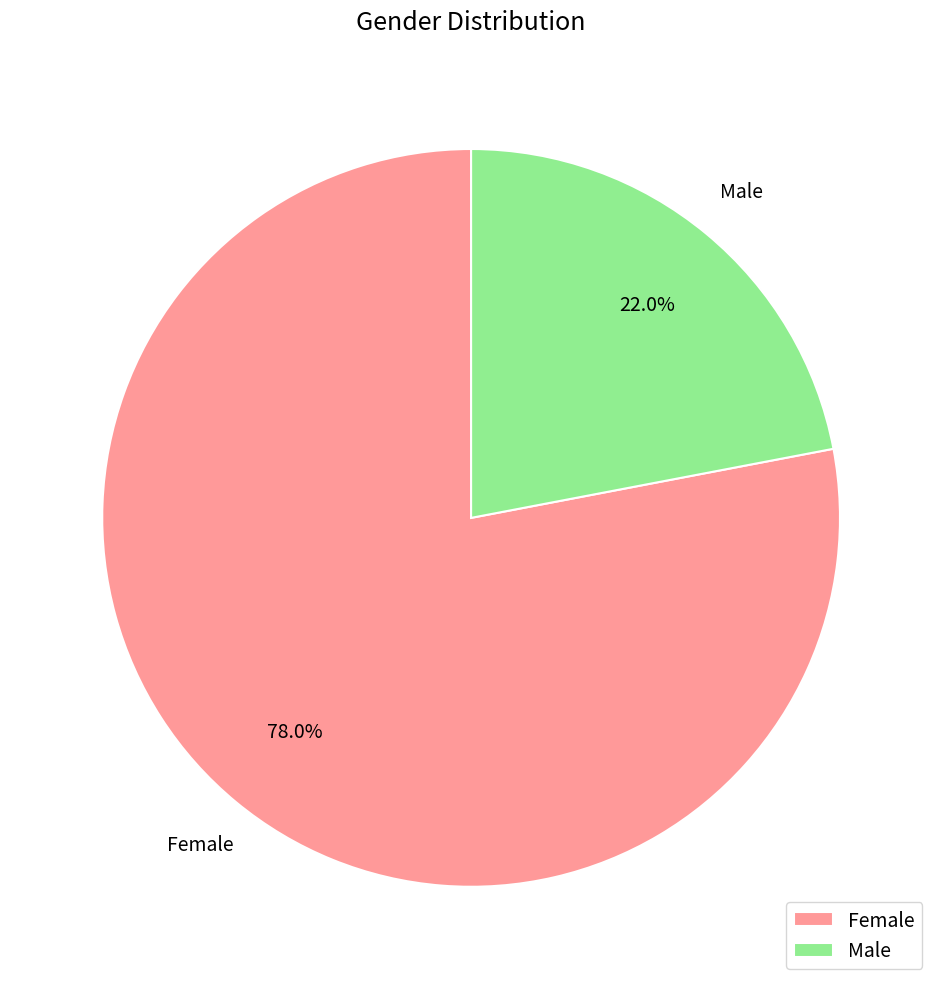

What portion of the pie excludes Female?

22.0%